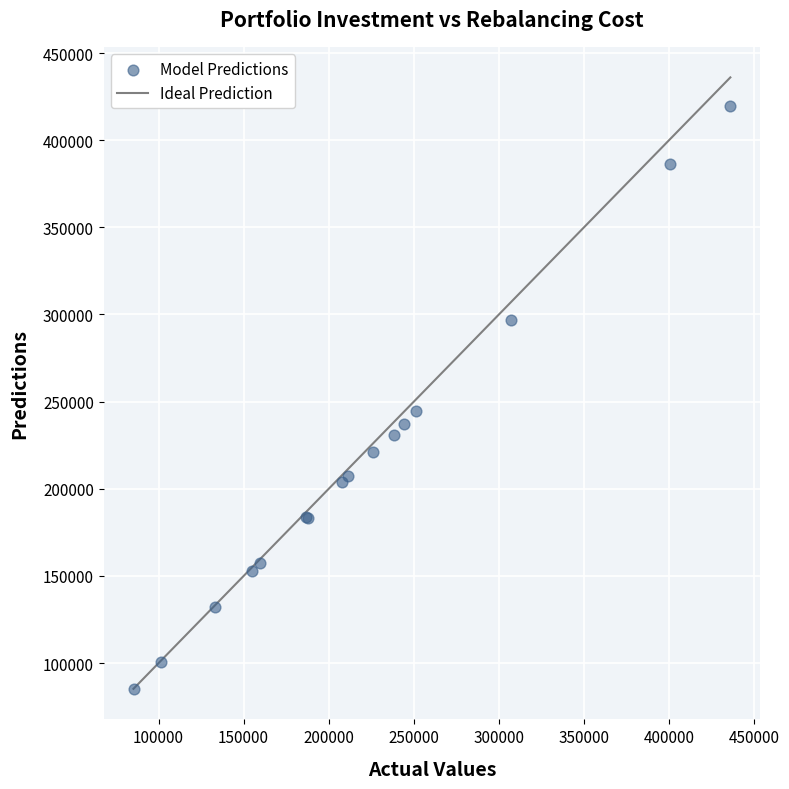

What Y value in the scatter plot is closest to 252408?

244378.7